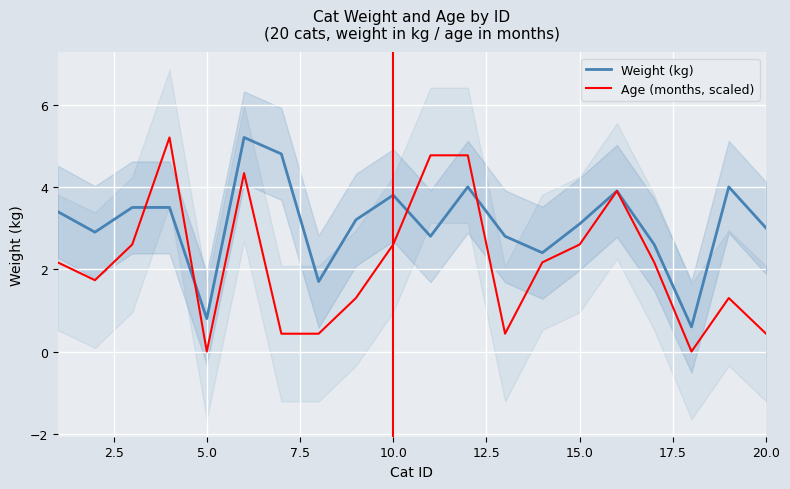

Which series has the largest total across all categories?

Weight (kg)